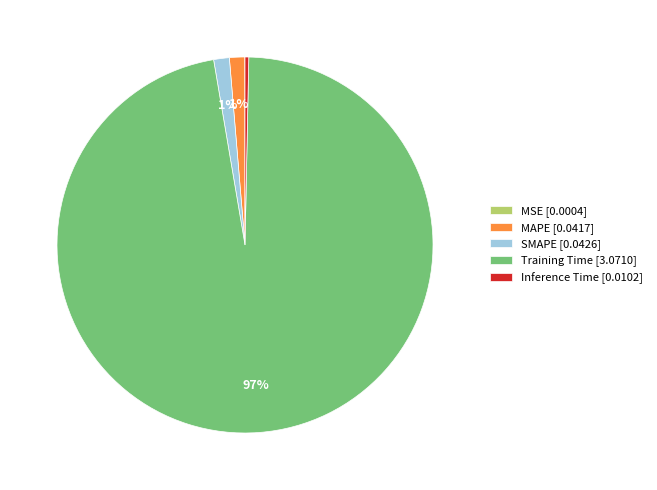

Is the sum of MAPE and SMAPE greater than half?

No